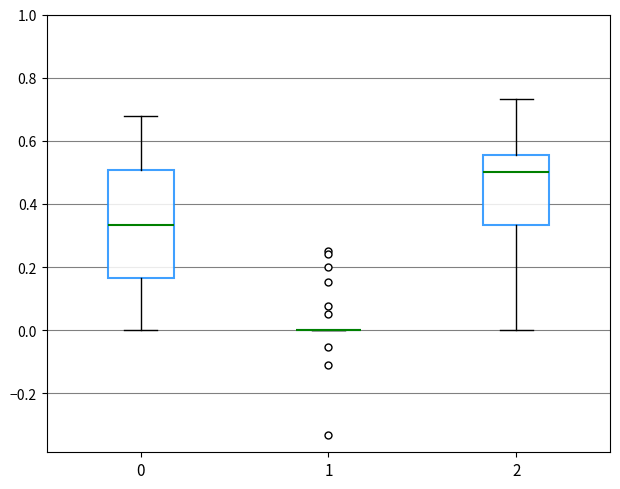

Reading left to right, transcribe this box plot: for each box, give where its median line is, the range the box spans, and where its two whiskers end, as read against the y-axis. The values are not printed on the chart, so give them approximately, as read against the axis.

0: median 0.34, box 0.16 to 0.50, whiskers 0.00 to 0.68
1: box collapsed to a line at 0.00, whiskers 0.00 to 0.00
2: median 0.50, box 0.34 to 0.56, whiskers 0.00 to 0.74